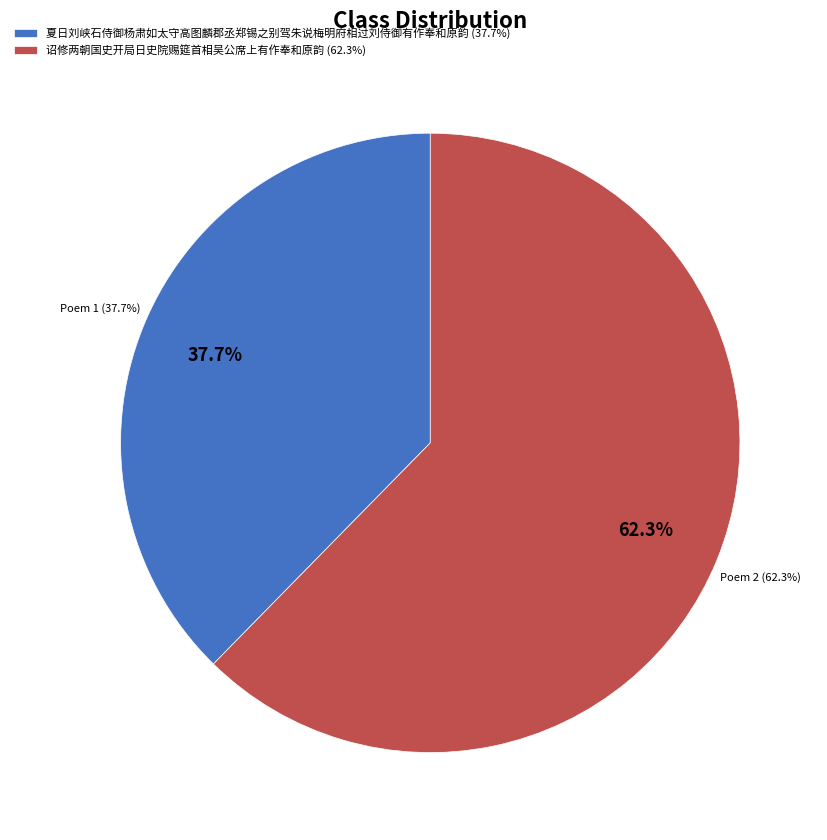

What percentage is the 诏修两朝国史开局日史院赐筵首相吴公席上有作奉和原韵 slice, to the nearest percent?

62%